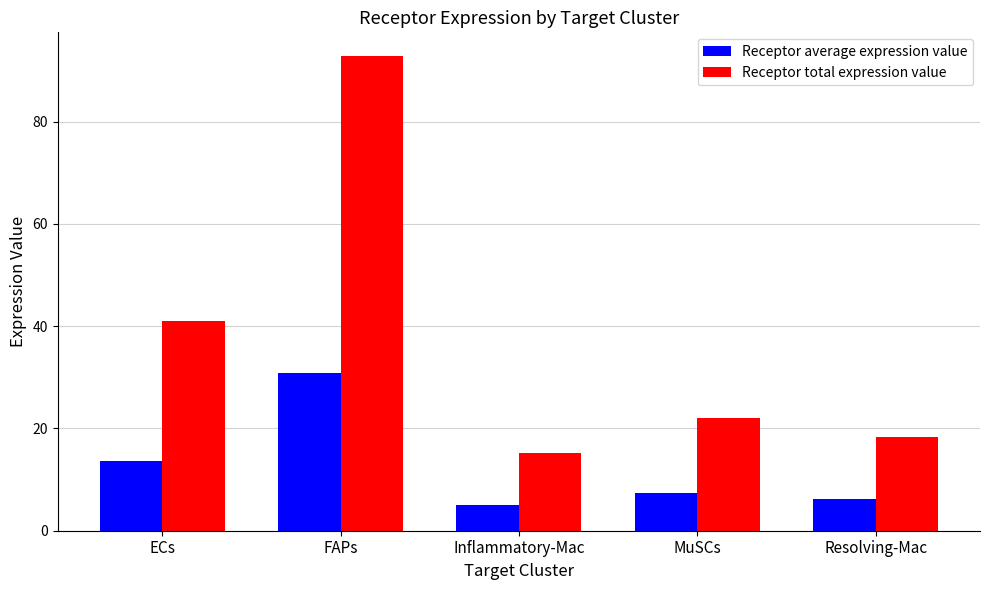

Reading left to right, extract all data points from this chart.

Receptor average expression value: 13.7	30.9	5.1	7.4	6.1
Receptor total expression value: 41.0	92.8	15.2	22.1	18.4